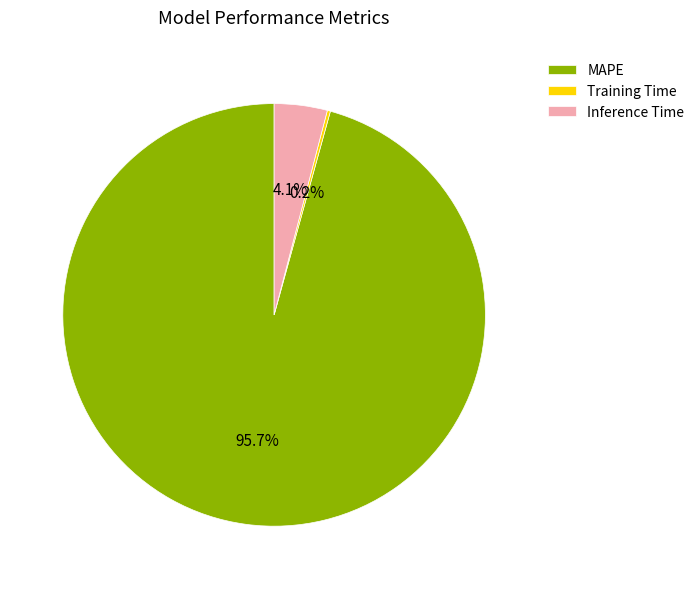

Which category has the biggest portion of the pie?

MAPE